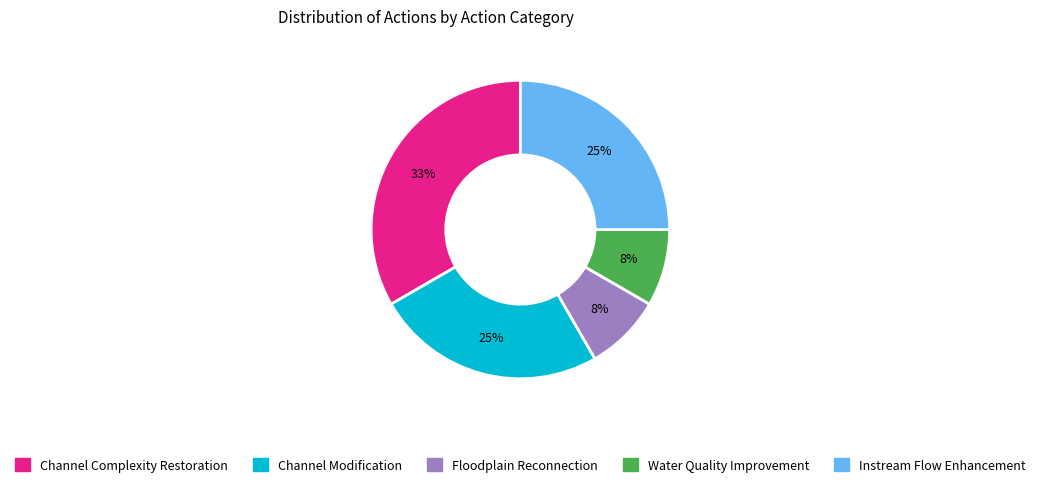

How many segments does this pie chart have?

5